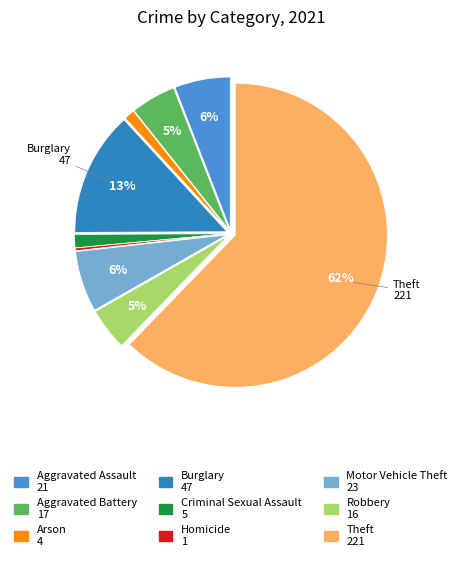

Count the number of slices in the pie.

9